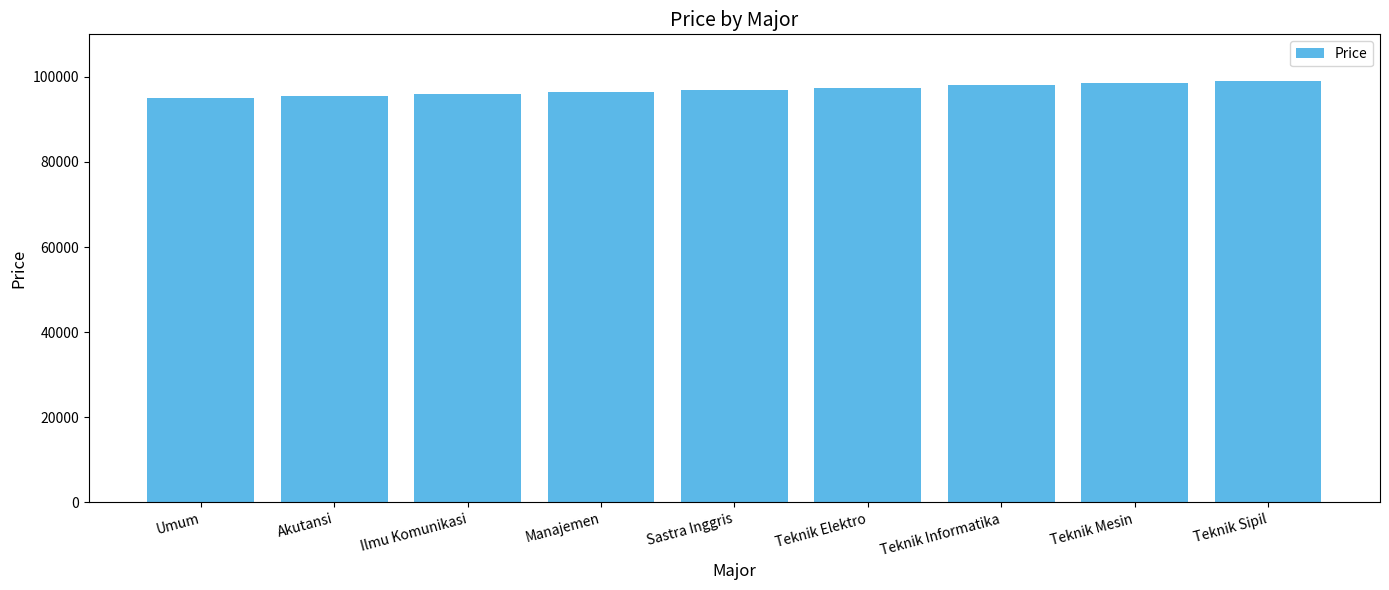

What is the difference between the values at Sastra Inggris and Teknik Informatika?

1000